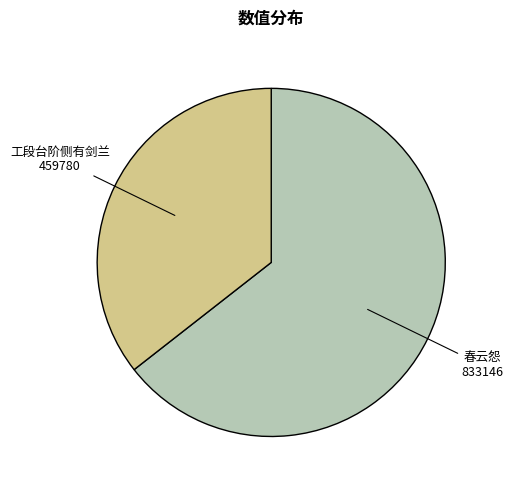

How many segments does this pie chart have?

2